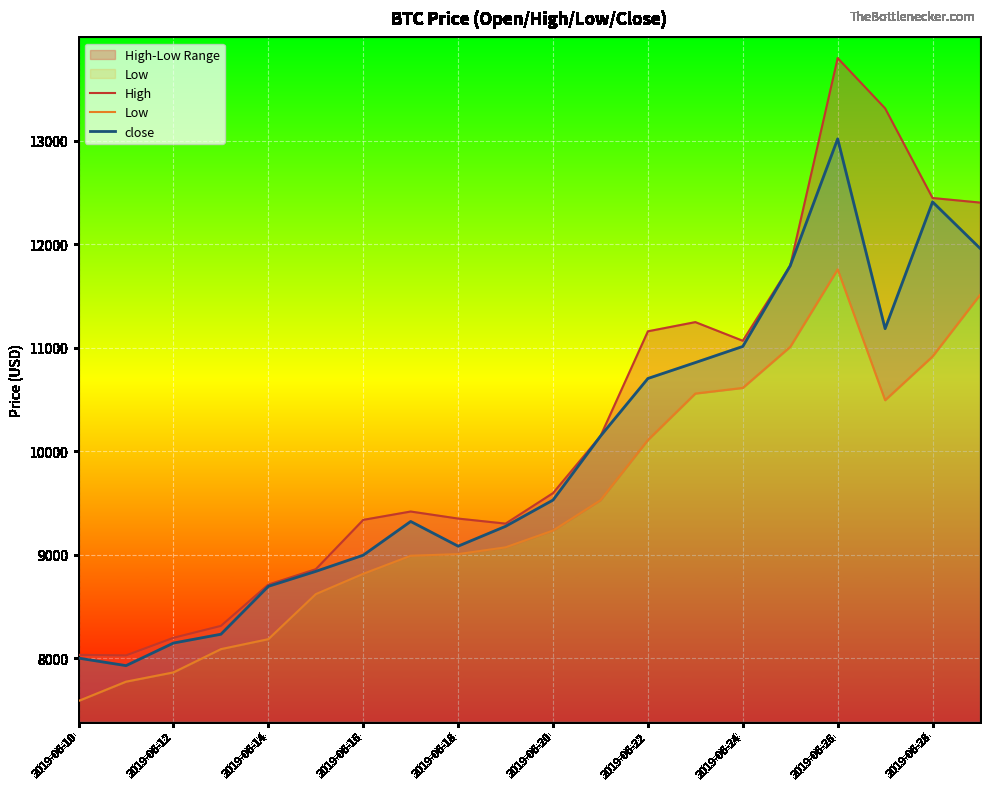

What is the lowest value of the close series?

7927.7